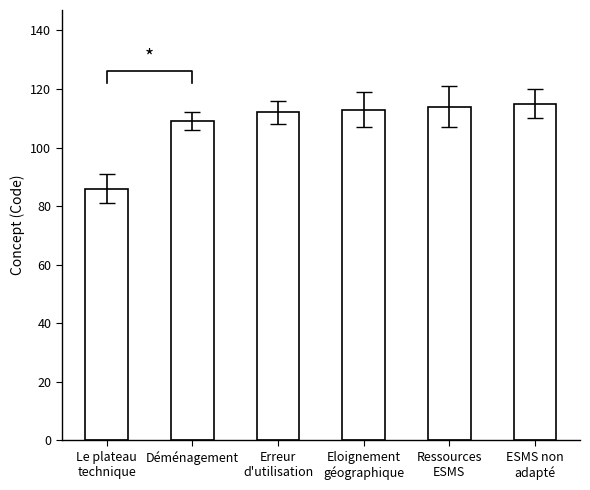

Which has a higher value, Ressources
ESMS or Eloignement
géographique?

Ressources
ESMS